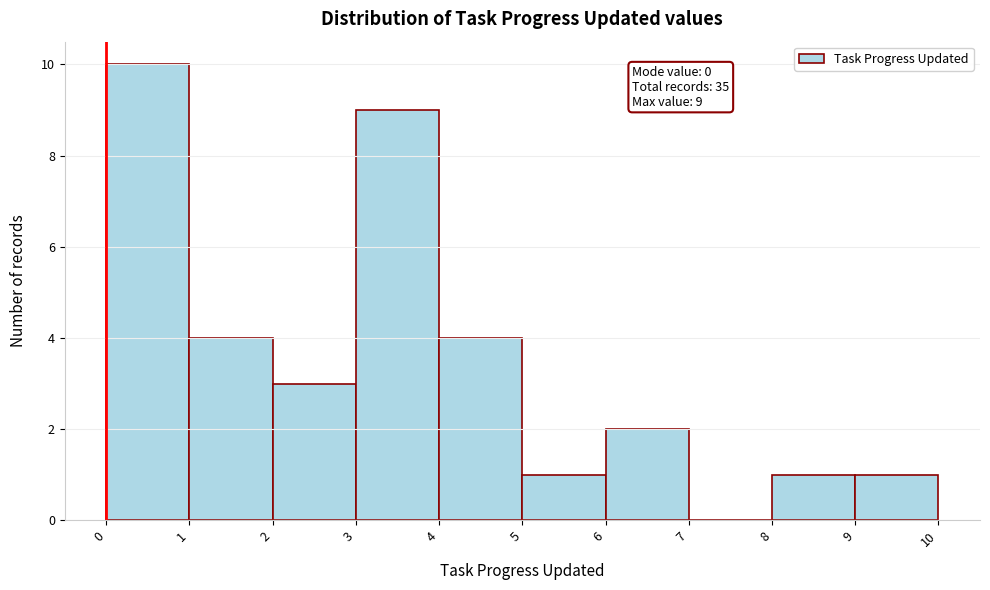

Over which range of the x-axis is the bar tallest?

0 to 1